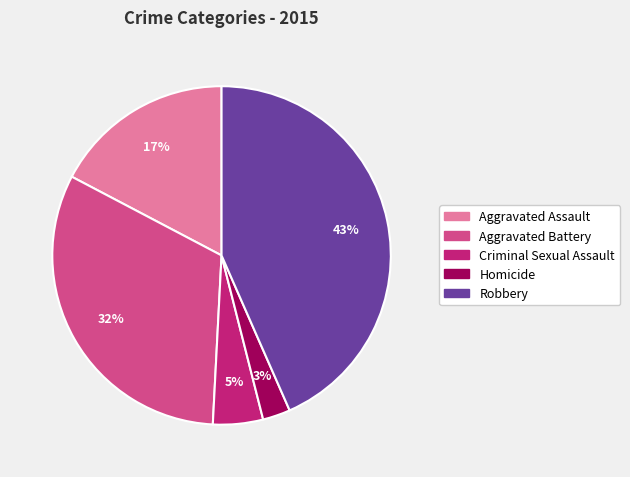

To the nearest percent, what portion does Aggravated Assault represent?

17%